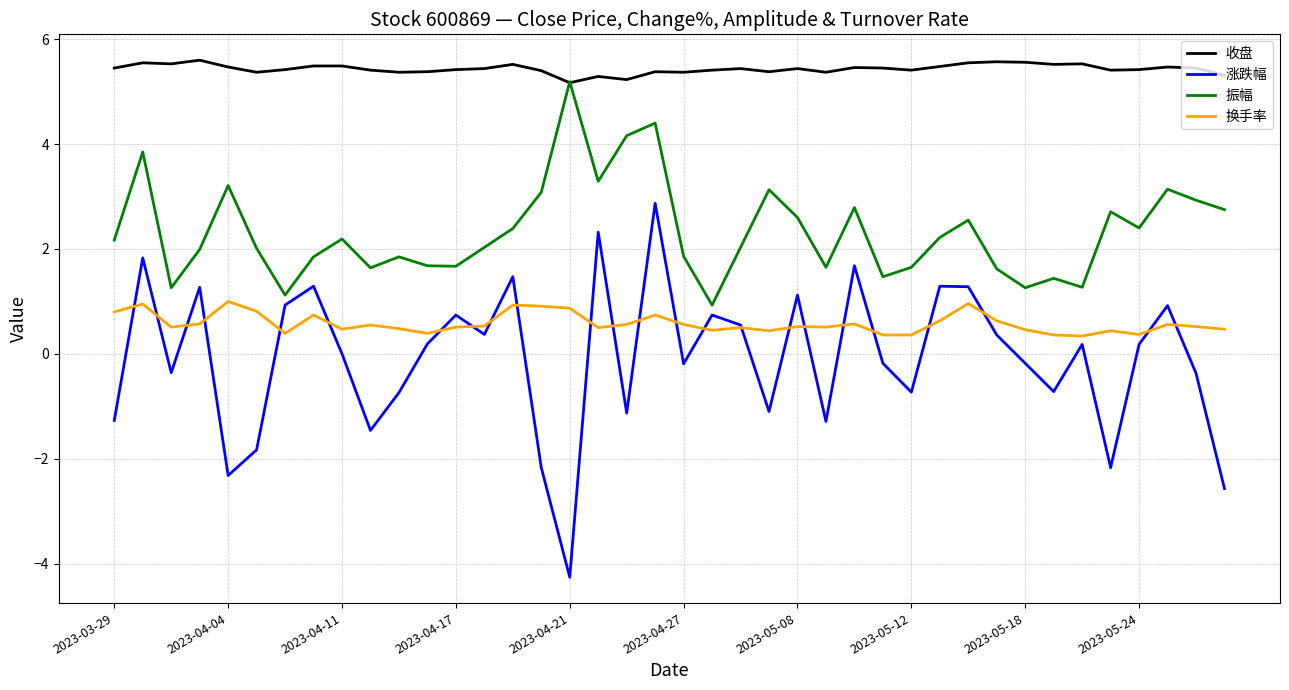

Which series ends up on top after the final intersection of 换手率 and 涨跌幅?

换手率